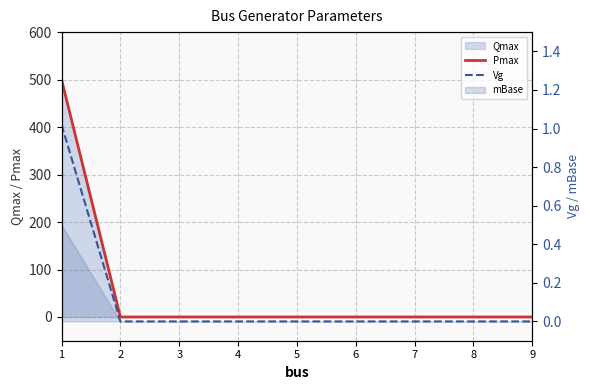

True or false: Pmax and Vg intersect in this chart.

False